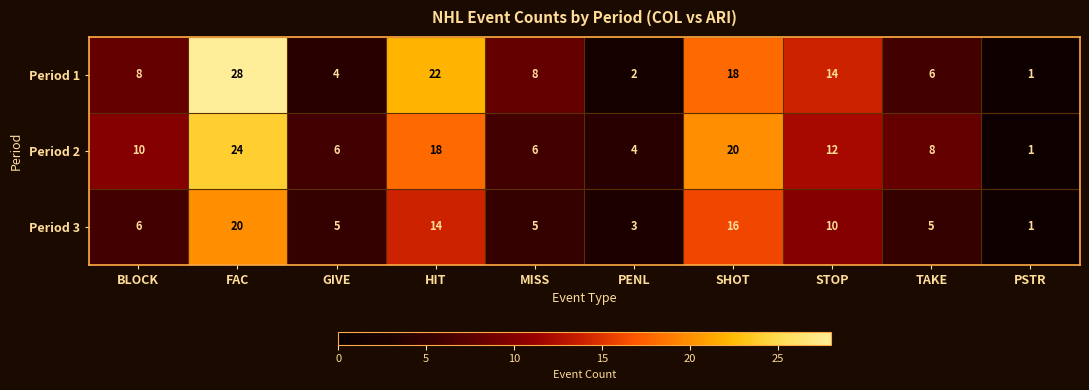

Reading right to left, transcribe all the data shown in this chart.

Period 1: 1	6	14	18	2	8	22	4	28	8
Period 2: 1	8	12	20	4	6	18	6	24	10
Period 3: 1	5	10	16	3	5	14	5	20	6